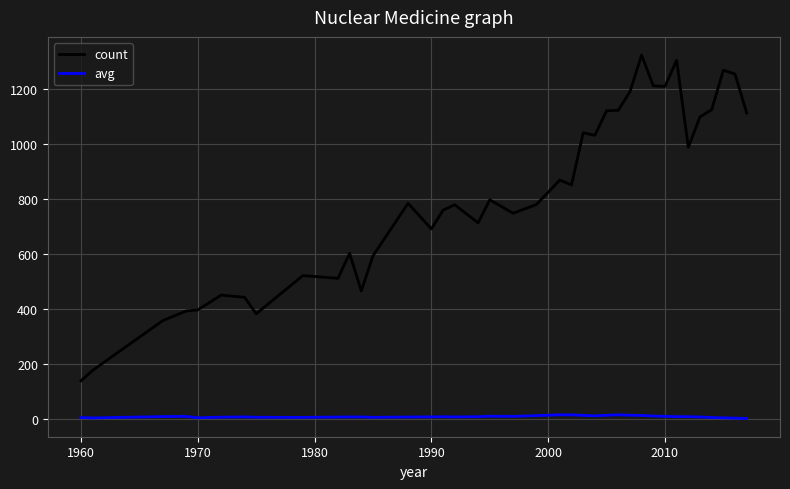

True or false: avg and count cross at least once.

False